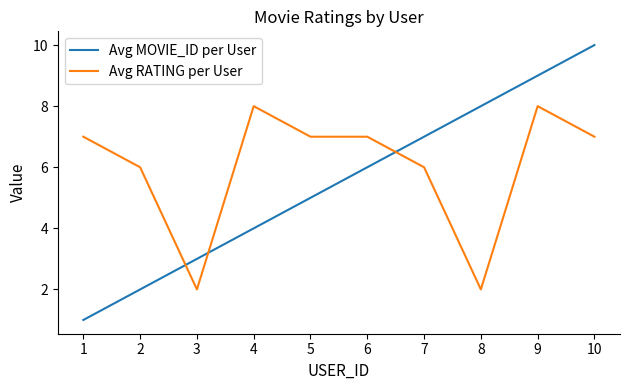

What are all the series names shown in the legend?

Avg MOVIE_ID per User, Avg RATING per User